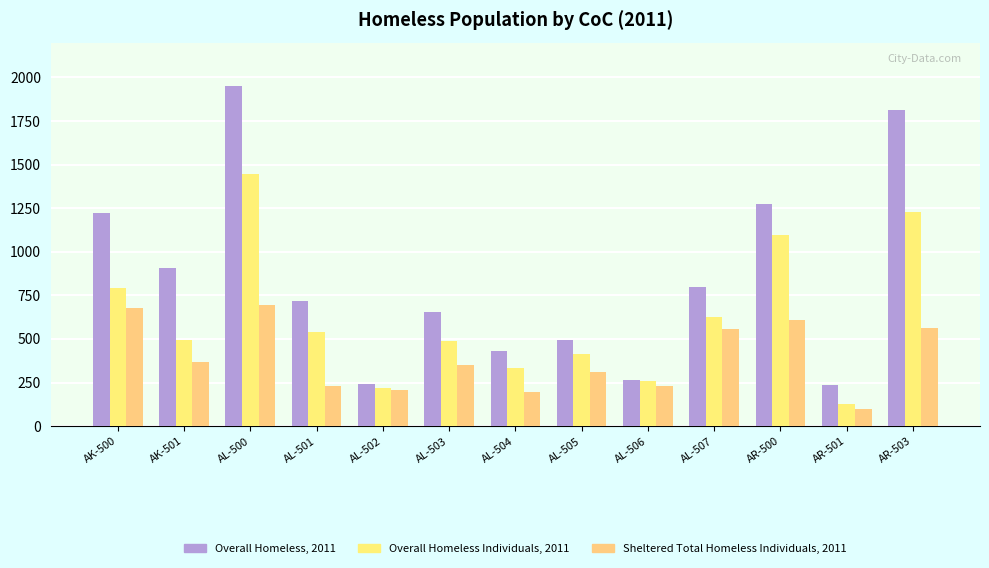

What is the total value across all series at AR-503?

3605